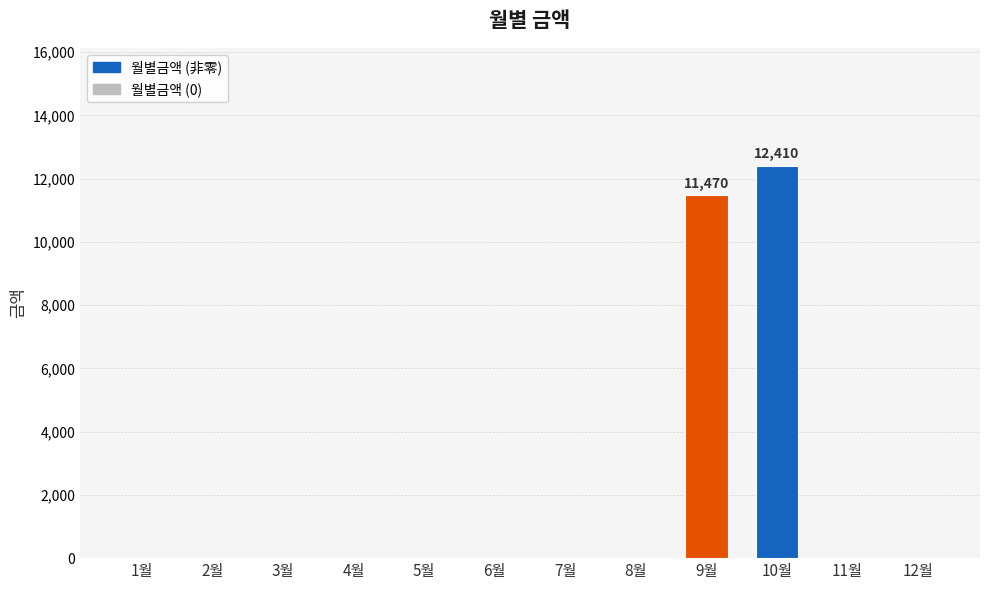

Between 5월 and 10월, which is larger?

10월